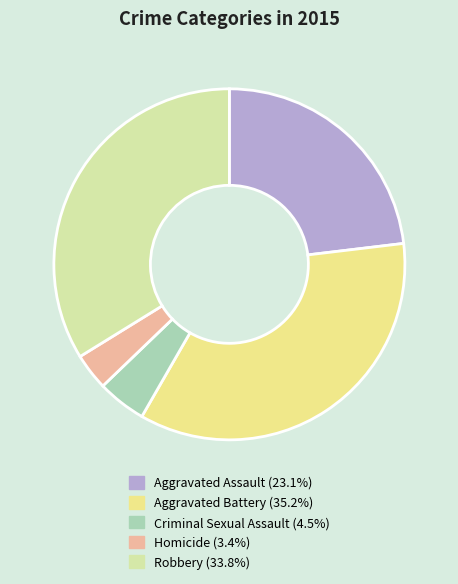

True or false: Aggravated Battery accounts for 20% of the total.

False